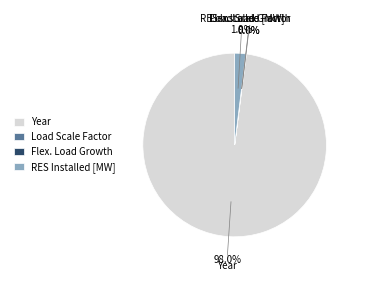

Which category has the biggest portion of the pie?

Year